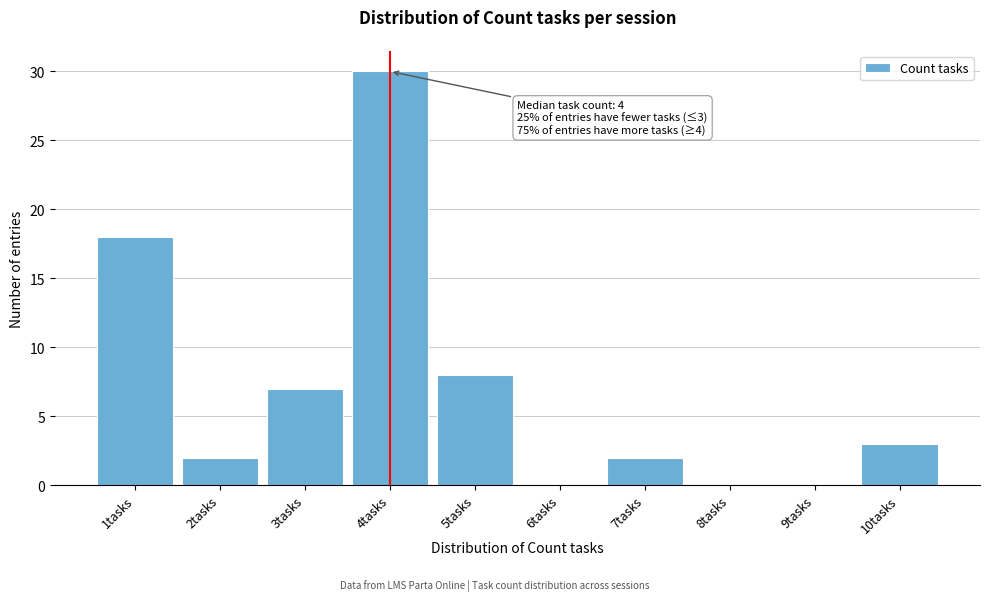

Reading left to right, list all the values displayed in this chart.

1tasks=18	2tasks=2	3tasks=7	4tasks=30	5tasks=8	6tasks=0	7tasks=2	8tasks=0	9tasks=0	10tasks=3